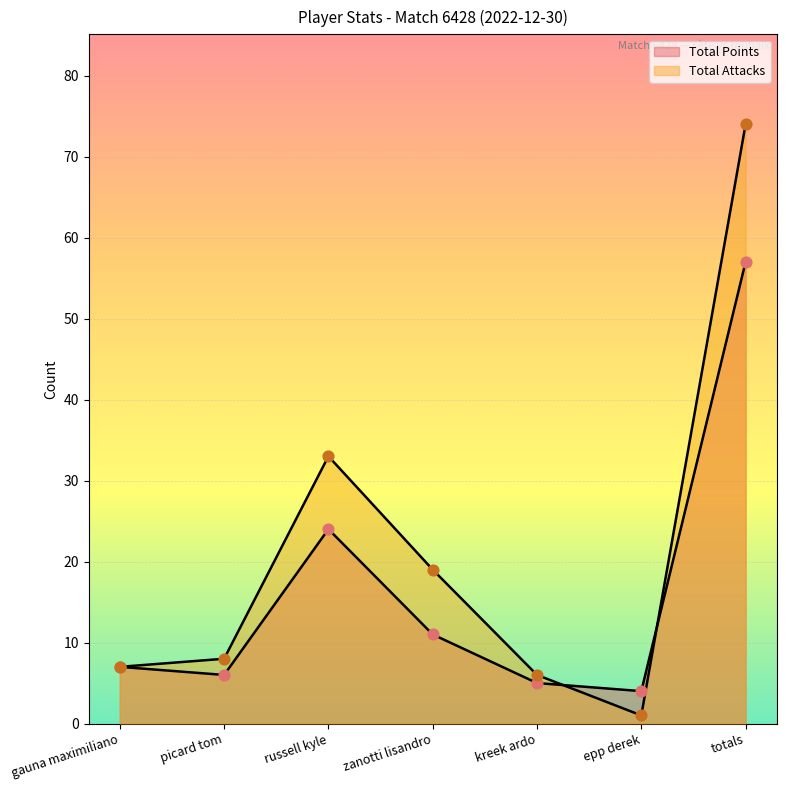

What are all the series names shown in the legend?

Total Points, Total Attacks